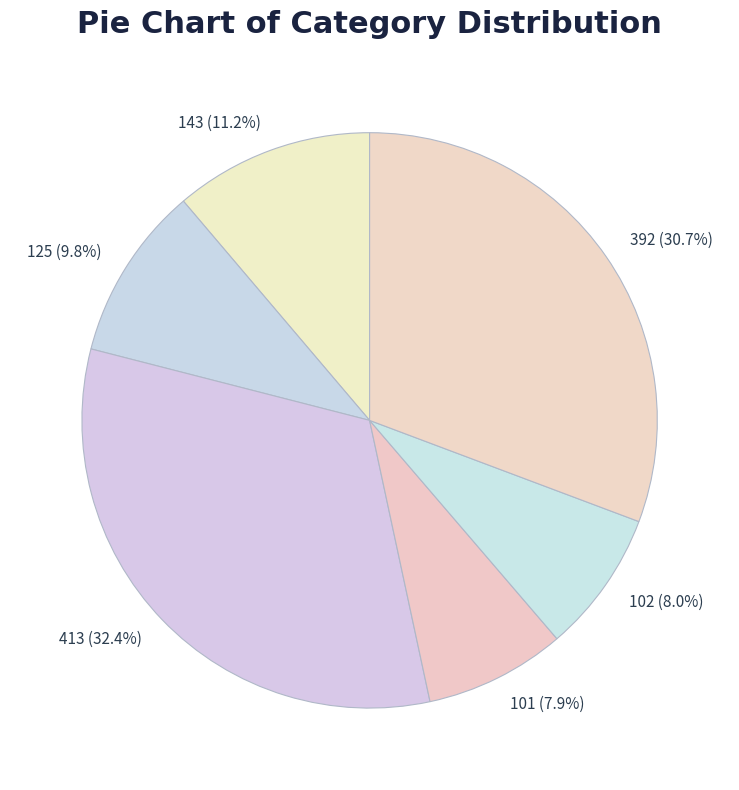

To the nearest percent, what is the difference between the 143 and 125 slice percentages?

1%